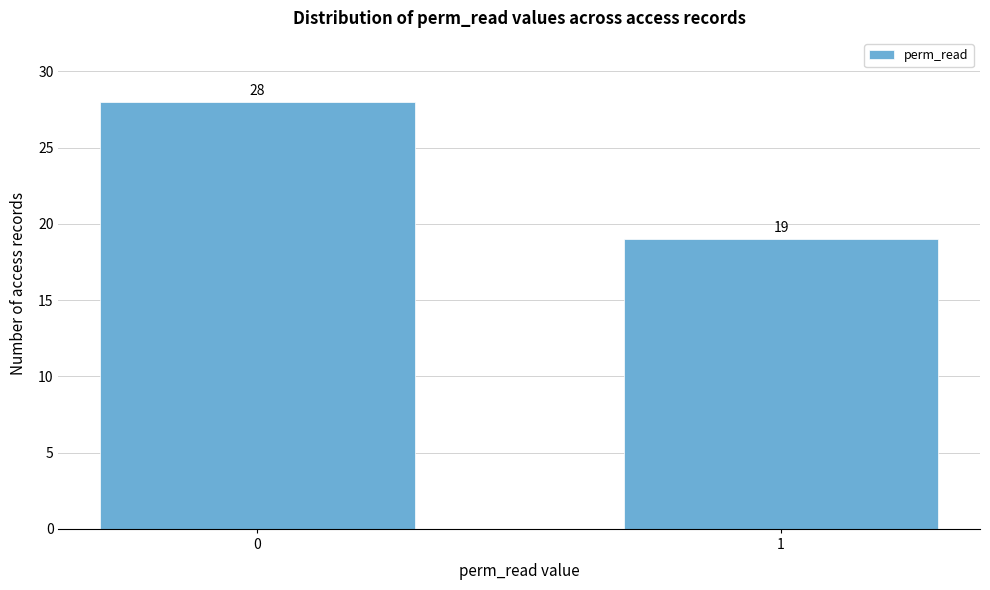

Reading left to right, transcribe all the data shown in this chart.

0=28	1=19